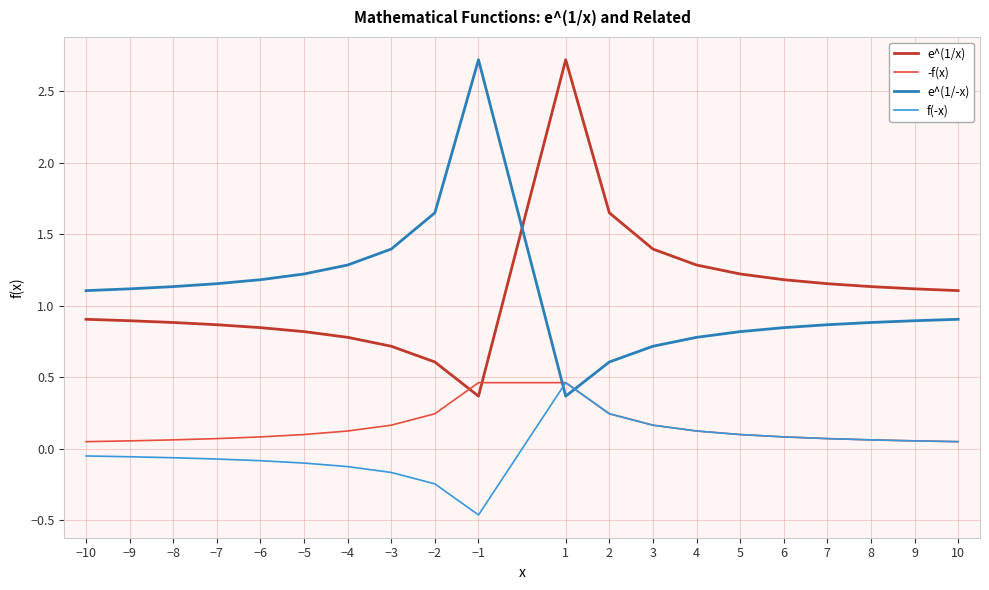

Which category has the highest value in the e^(1/x) series?

1